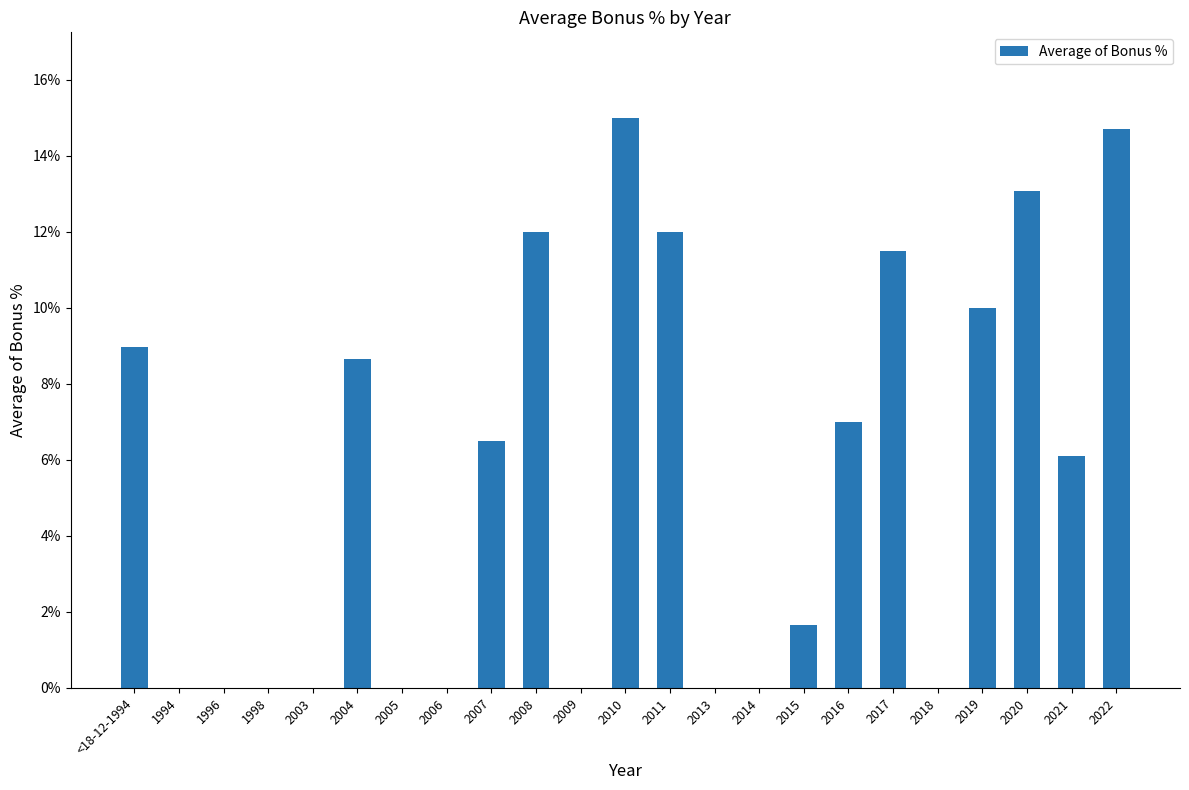

Are the bars horizontal?

No